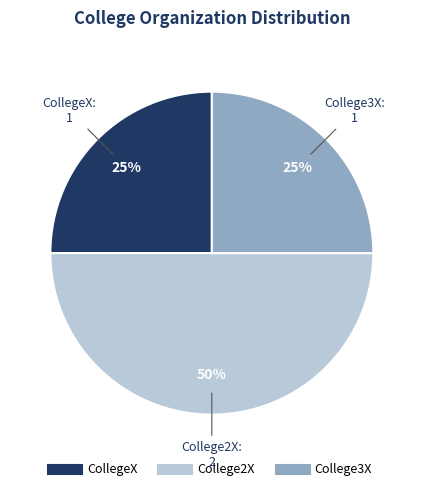

The College3X slice represents 25% of the pie. True or false?

True